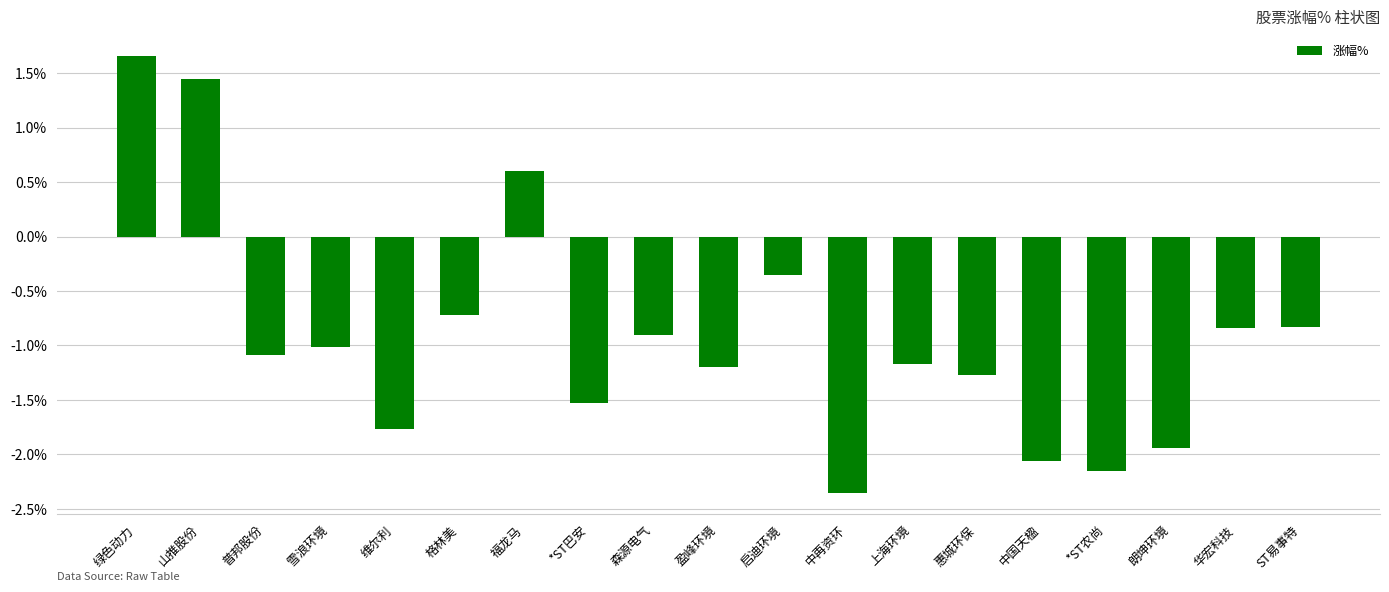

True or false: the data shows -0.1 at 启迪环境.

False